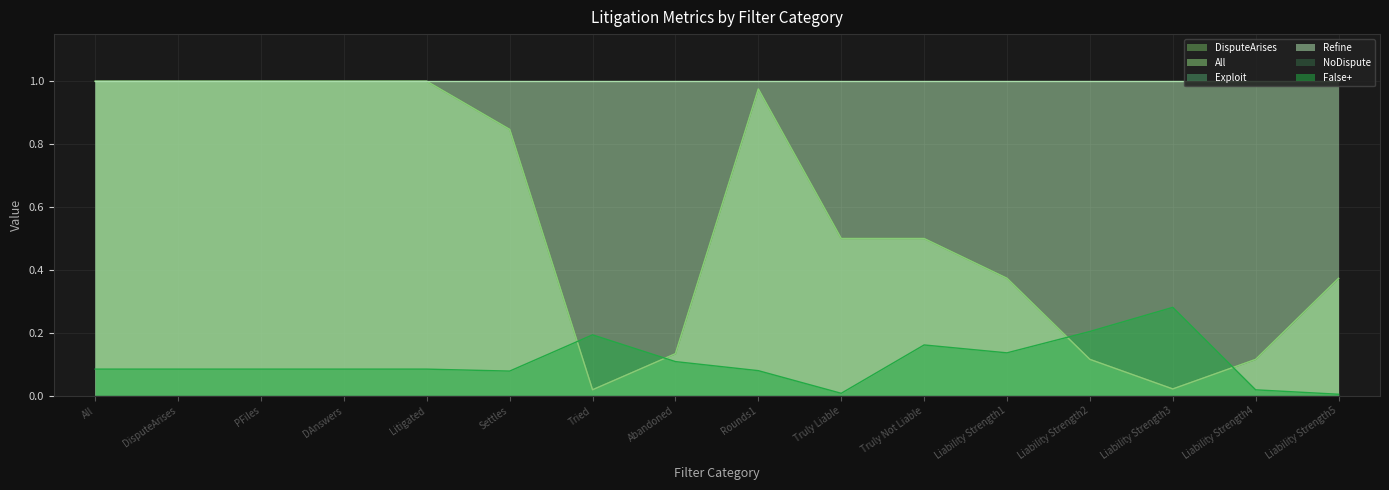

What is the highest value of the False+ series?

0.3